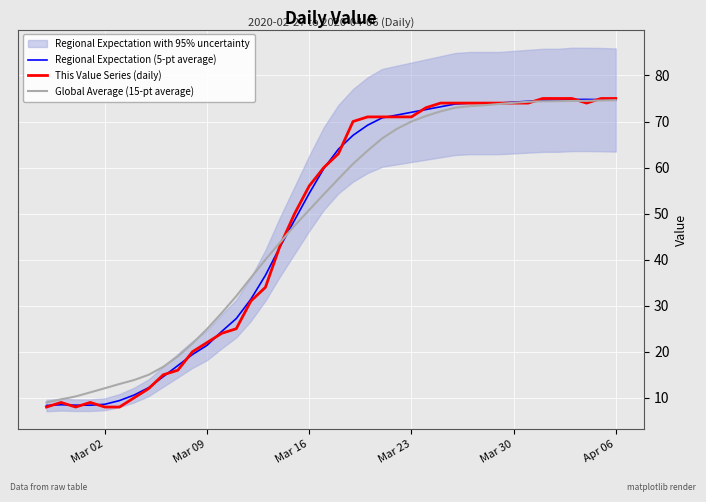

What is the maximum value for Global Average (15-pt average)?

74.6